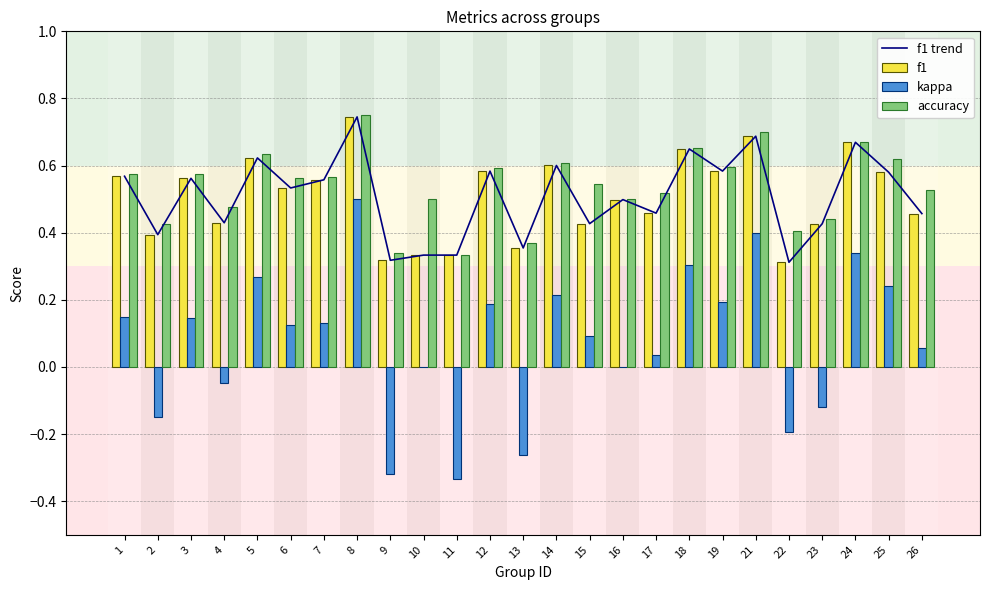

Reading left to right, what are all the values shown in this chart?

f1 trend: 1=0.6	2=0.4	3=0.6	4=0.4	5=0.6	6=0.5	7=0.6	8=0.7	9=0.3	10=0.3	11=0.3	12=0.6	13=0.4	14=0.6	15=0.4	16=0.5	17=0.5	18=0.6	19=0.6	21=0.7	22=0.3	23=0.4	24=0.7	25=0.6	26=0.5
f1: 1=0.6	2=0.4	3=0.6	4=0.4	5=0.6	6=0.5	7=0.6	8=0.7	9=0.3	10=0.3	11=0.3	12=0.6	13=0.4	14=0.6	15=0.4	16=0.5	17=0.5	18=0.6	19=0.6	21=0.7	22=0.3	23=0.4	24=0.7	25=0.6	26=0.5
kappa: 1=0.2	2=-0.1	3=0.1	4=-0.0	5=0.3	6=0.1	7=0.1	8=0.5	9=-0.3	10=0.0	11=-0.3	12=0.2	13=-0.3	14=0.2	15=0.1	16=0.0	17=0.0	18=0.3	19=0.2	21=0.4	22=-0.2	23=-0.1	24=0.3	25=0.2	26=0.1
accuracy: 1=0.6	2=0.4	3=0.6	4=0.5	5=0.6	6=0.6	7=0.6	8=0.8	9=0.3	10=0.5	11=0.3	12=0.6	13=0.4	14=0.6	15=0.5	16=0.5	17=0.5	18=0.7	19=0.6	21=0.7	22=0.4	23=0.4	24=0.7	25=0.6	26=0.5